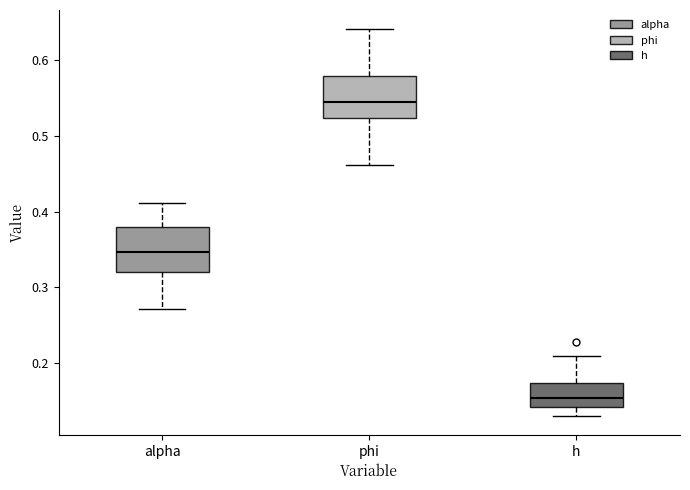

Reading left to right, read every box against the y-axis: the position of its median line, the range the box covers, and the ends of its whiskers. The values are not printed on the chart, so give them approximately, as read against the axis.

alpha: median 0.35, box 0.32 to 0.38, whiskers 0.27 to 0.41
phi: median 0.54, box 0.52 to 0.58, whiskers 0.46 to 0.64
h: median 0.15, box 0.14 to 0.17, whiskers 0.13 to 0.21